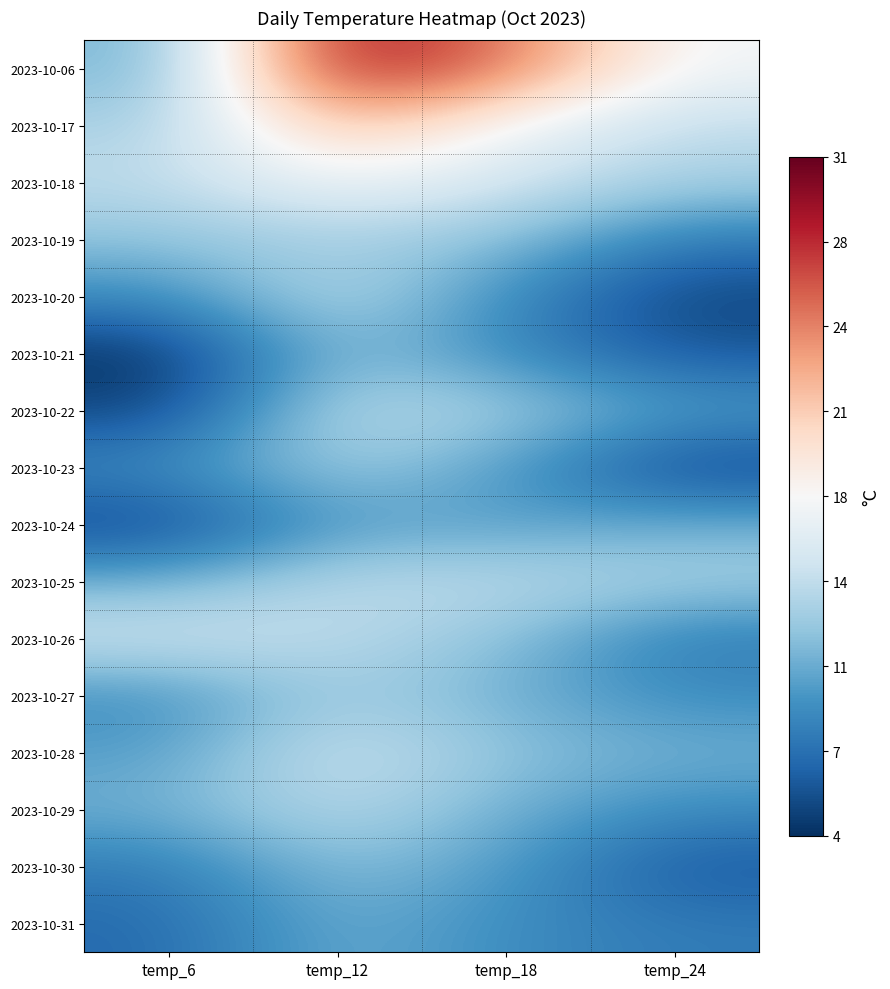

What is the total value across all series at temp_18?

199